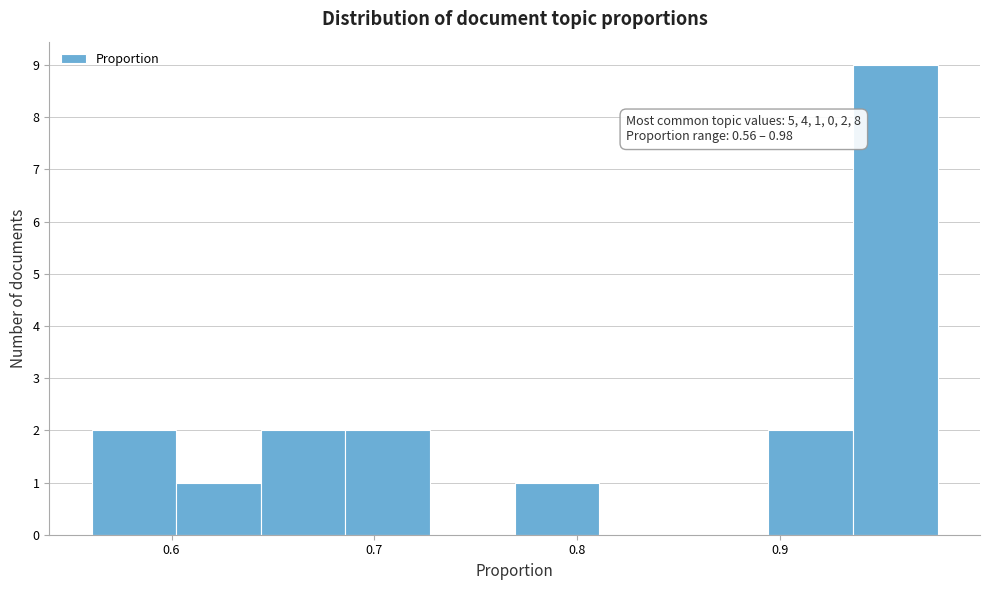

Which range on the x-axis has the tallest bar?

0.94 to 0.98